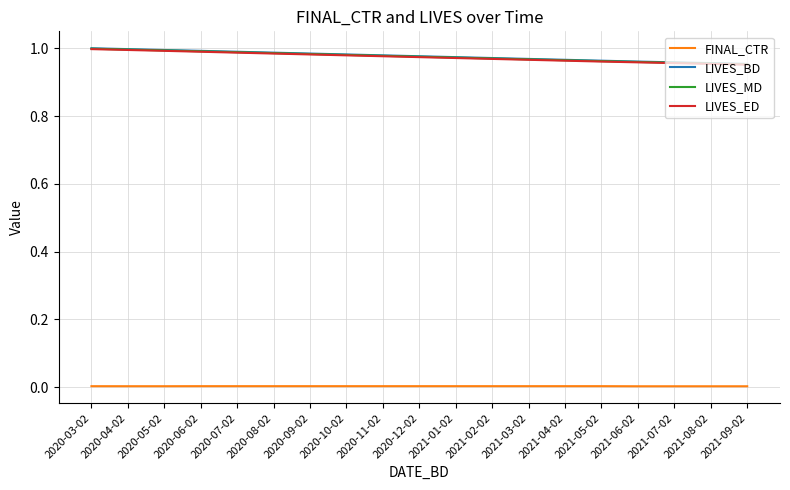

Is the value of FINAL_CTR at 2020-06-02 greater than the value of LIVES_ED at 2020-06-02?

No